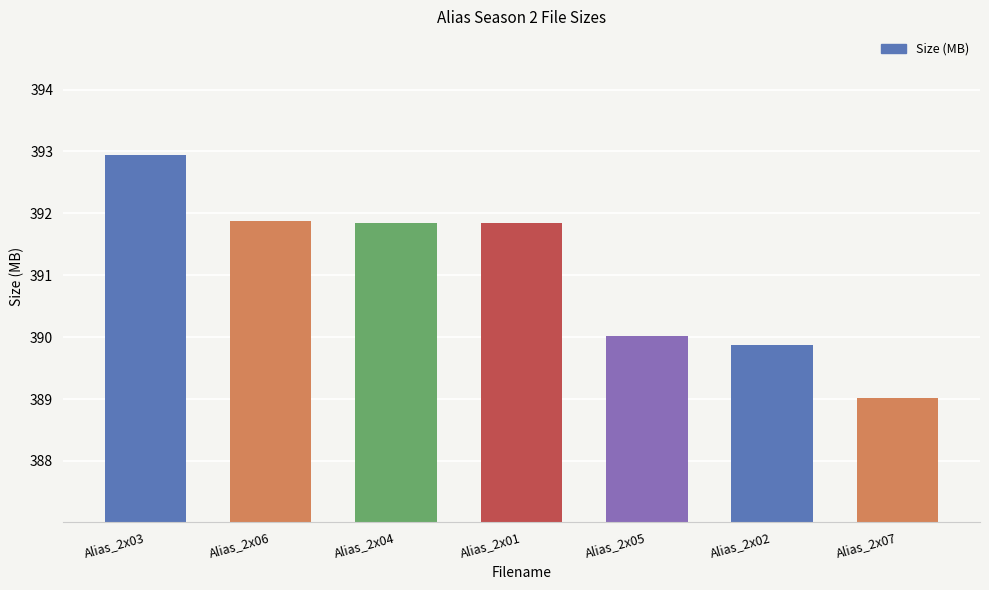

Where is the data nearest to the value 390?

Alias_2x05